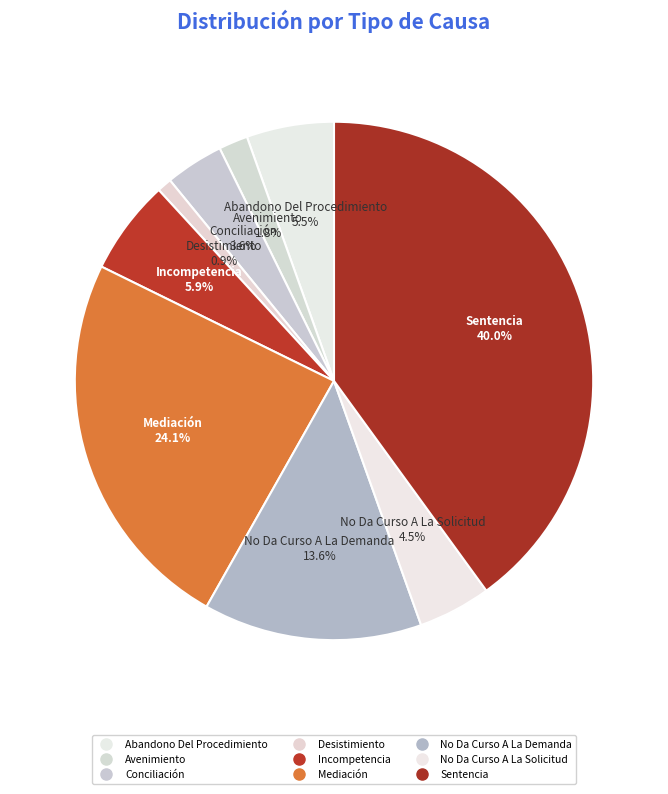

Is there any slice that represents more than half of the pie?

No